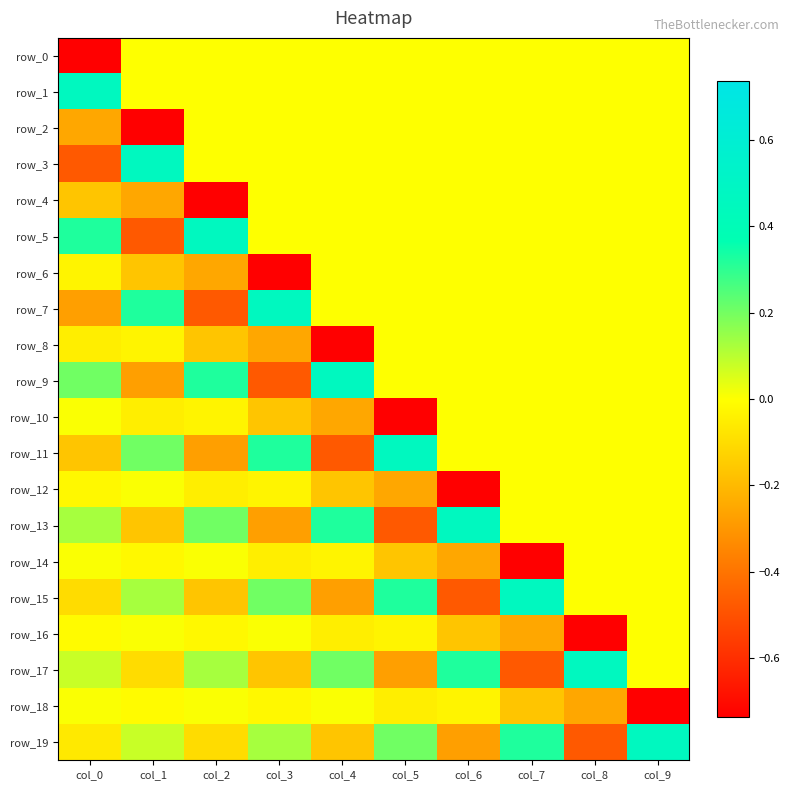

At how many categories does at least one series exceed 0?

10